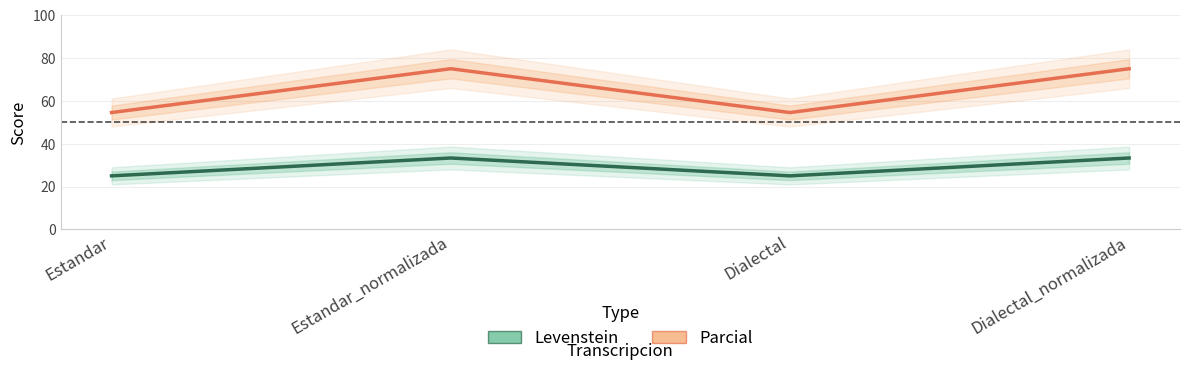

True or false: Parcial and Levenstein intersect in this chart.

False